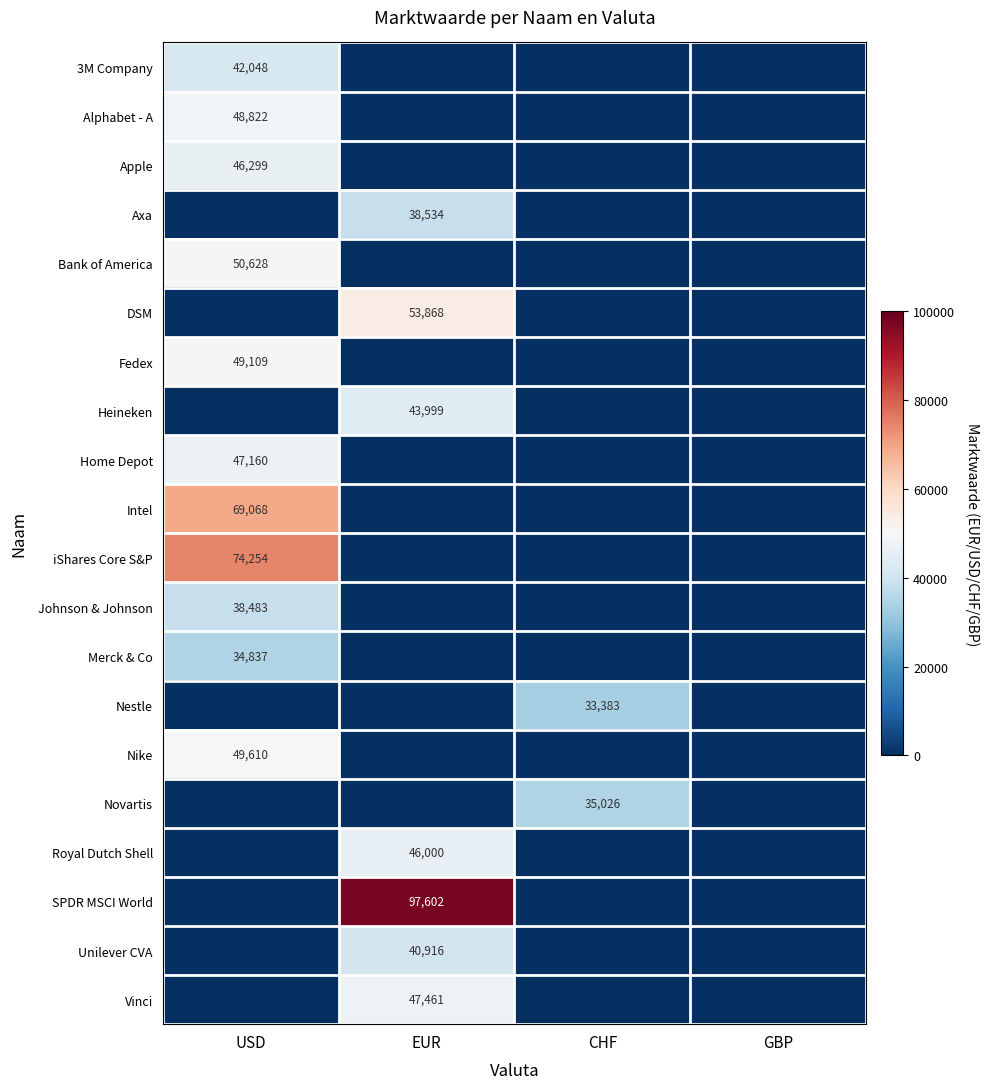

True or false: 3M Company has a value of 42048 at USD.

True